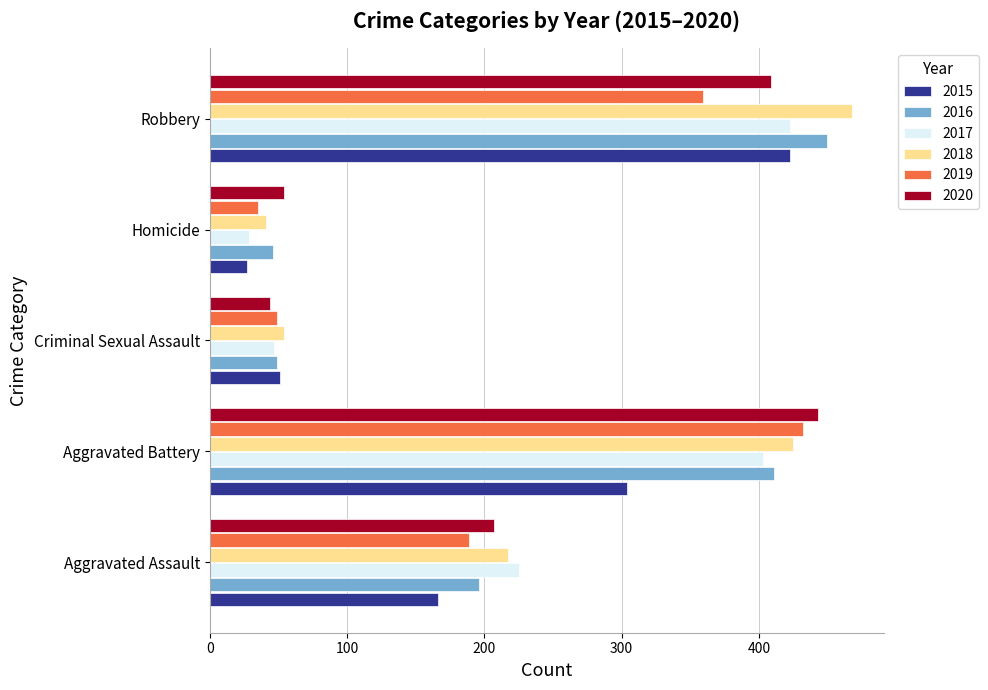

What is the difference between the 2018 values at Aggravated Assault and Robbery?

251